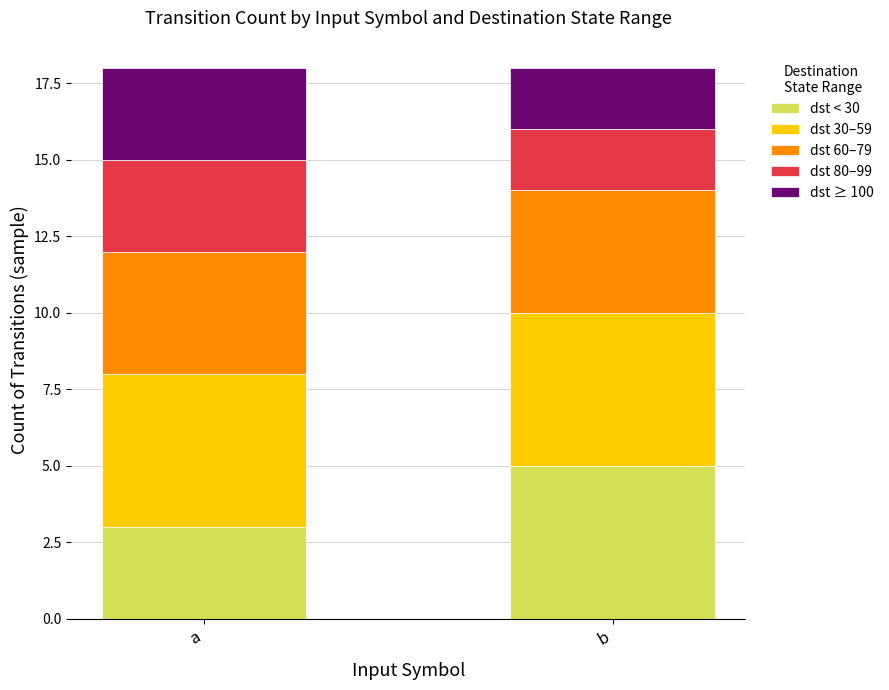

What is the minimum value for dst < 30?

3